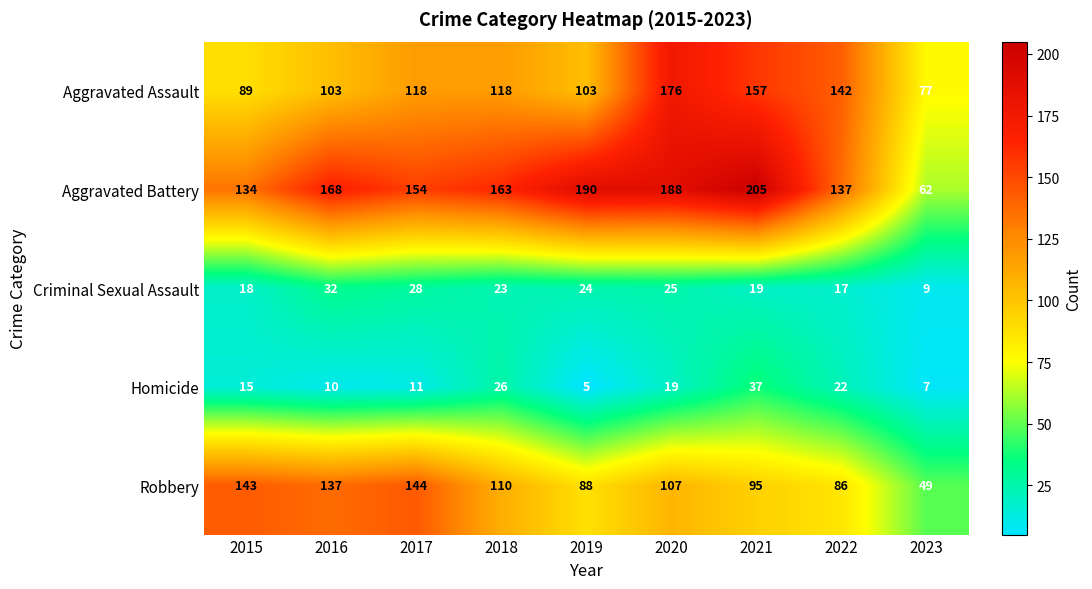

The value of Criminal Sexual Assault at 2017 is 28. True or false?

True